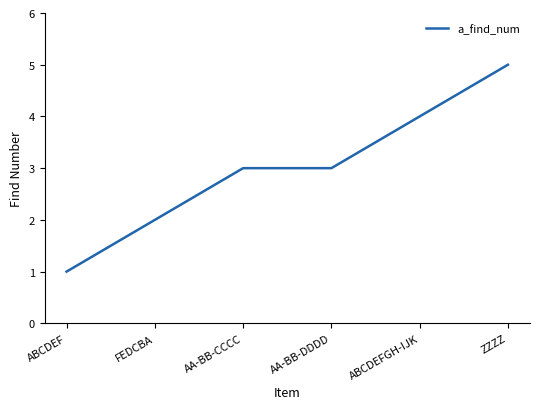

What is the average value?

3